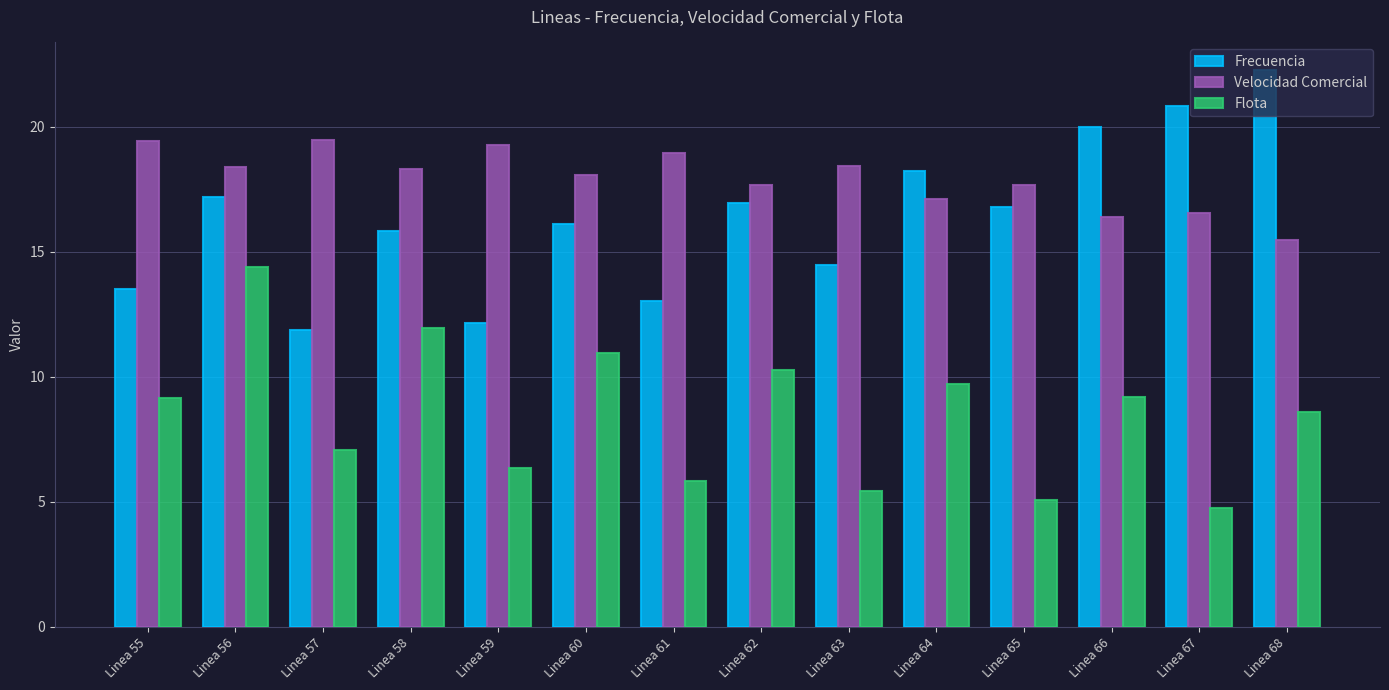

Which series changed the most between Linea 56 and Linea 65?

Flota